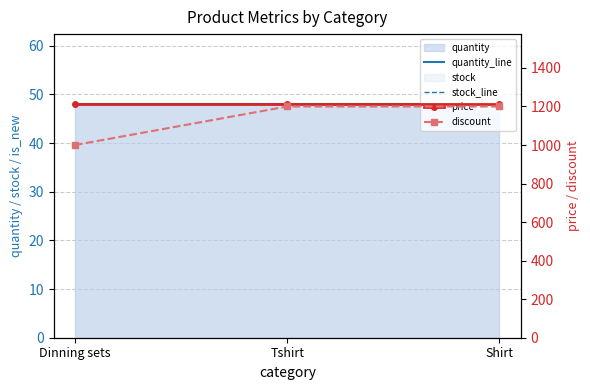

How many series are shown in this chart?

4